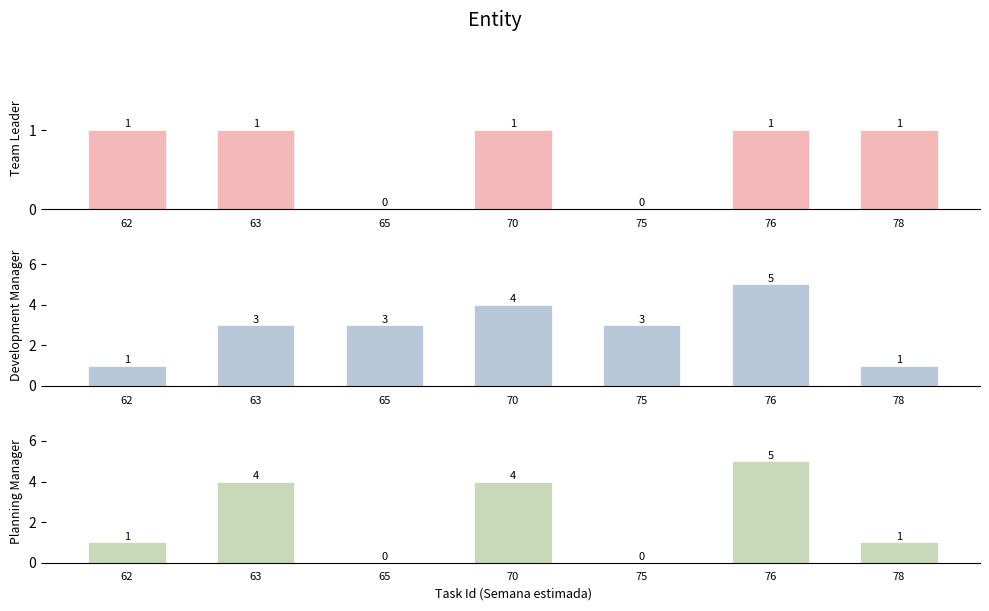

Which series changed the most between 65 and 76?

Planning Manager